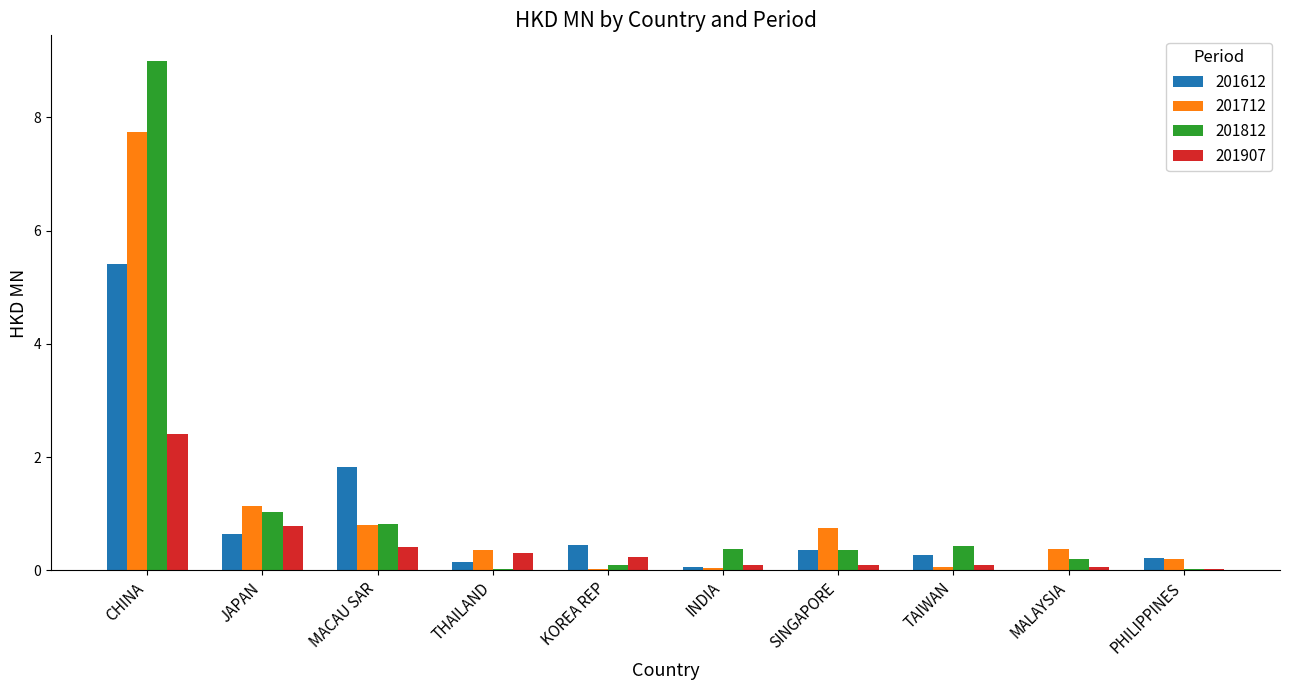

Is the value of 201712 at KOREA REP greater than the value of 201812 at MACAU SAR?

No